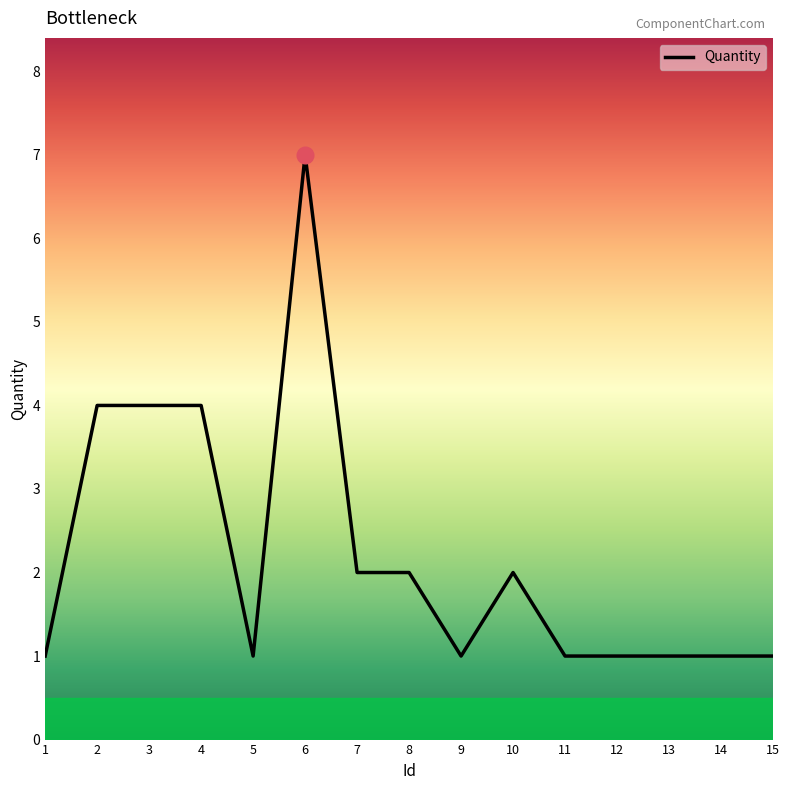

Approximately how many times larger is the value at 9 compared to 13?

1.0